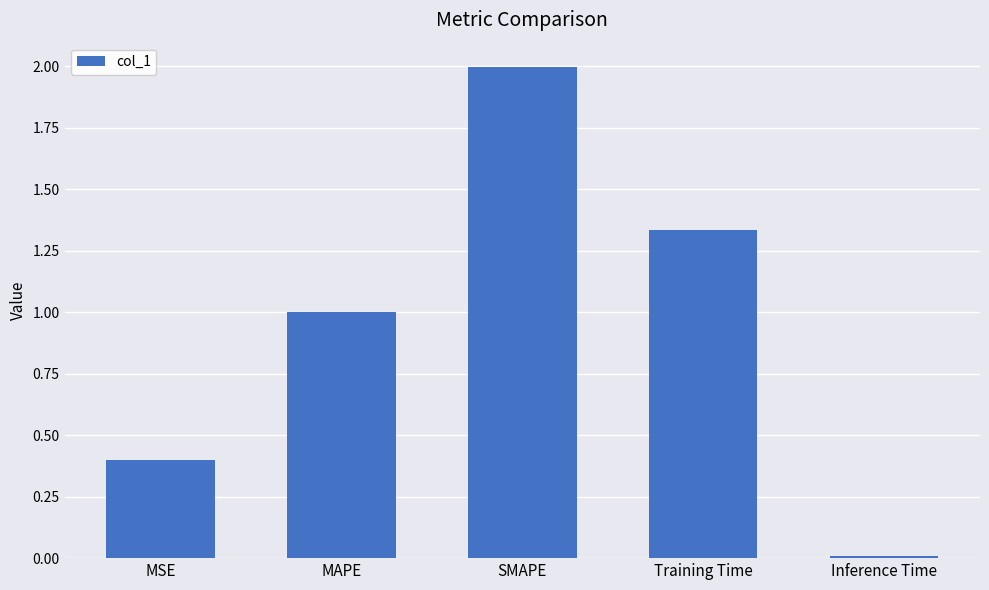

What is the difference between the values at Training Time and MAPE?

0.3